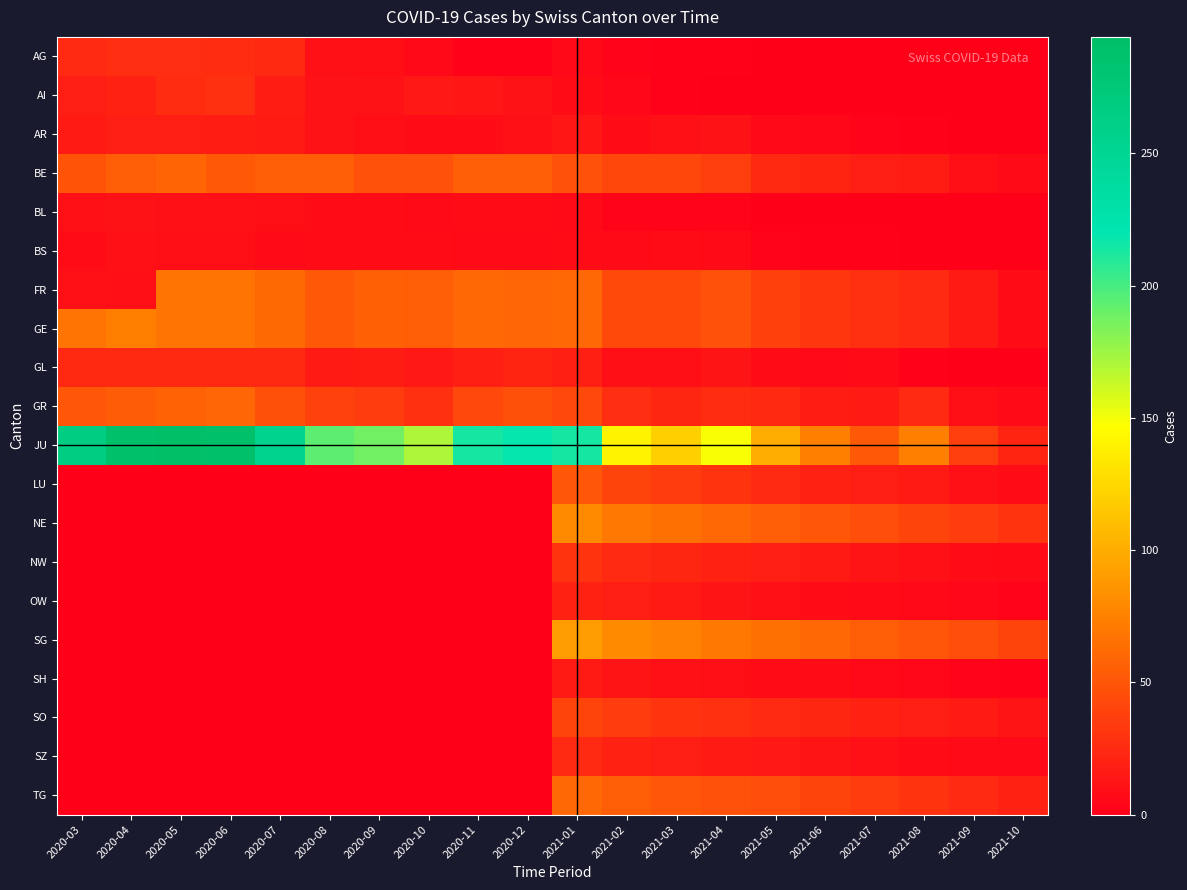

At how many categories does at least one series exceed 292?

1